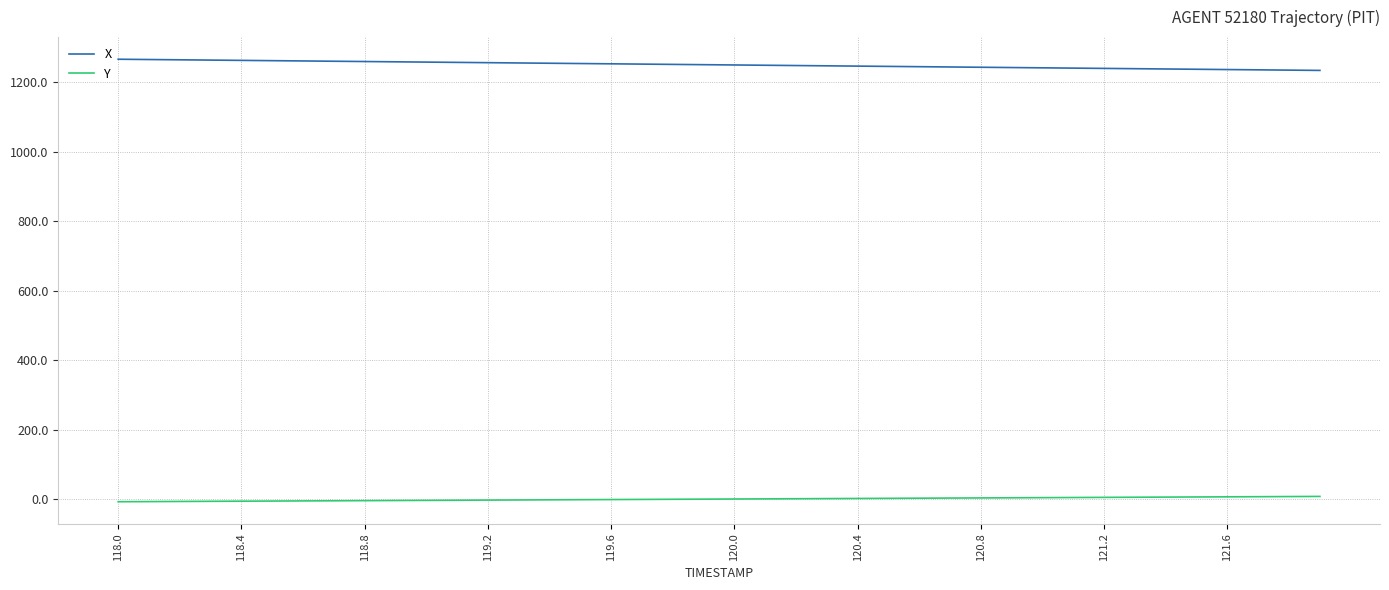

What is the greatest value displayed?

1265.6